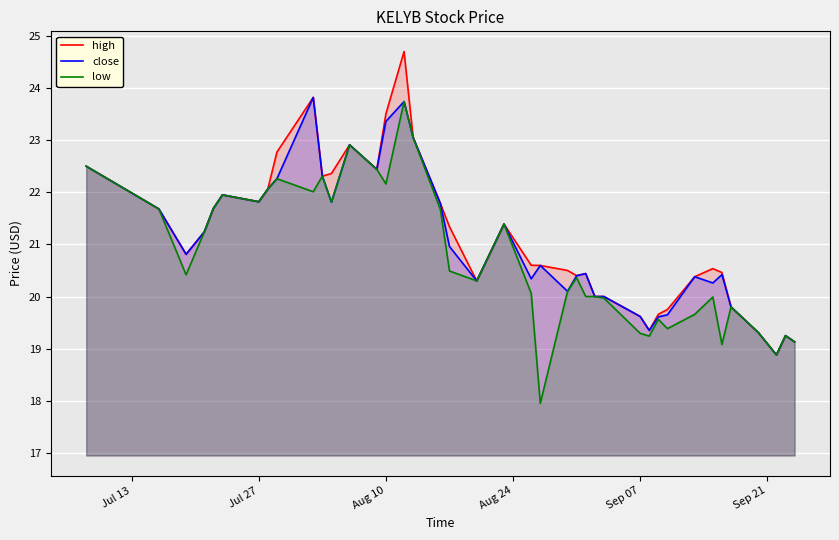

True or false: high has a value of 38.7 at Jul 27.

False